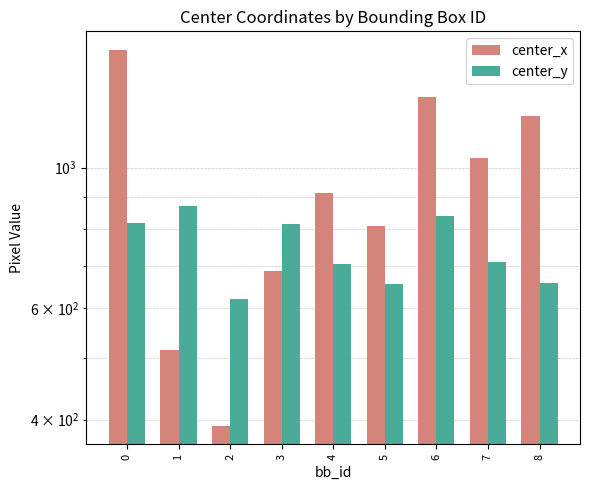

How many bars are there in each group?

2